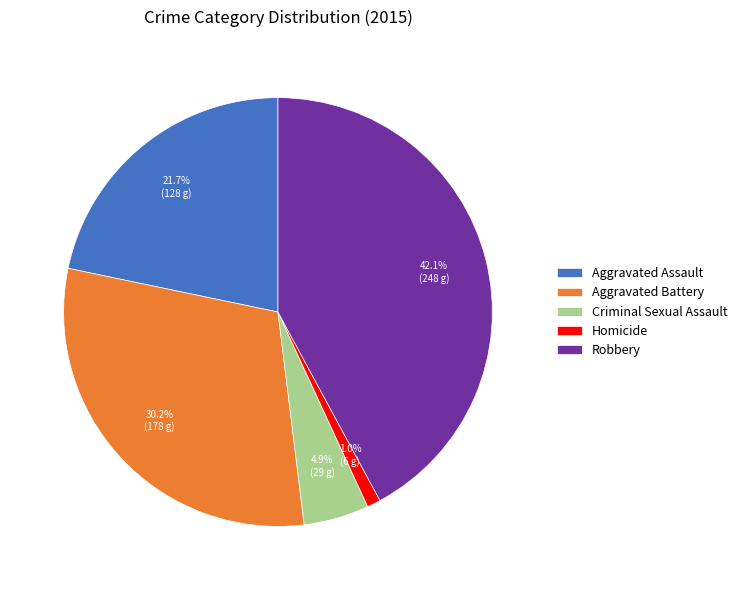

What percentage is NOT represented by Aggravated Assault?

78.3%